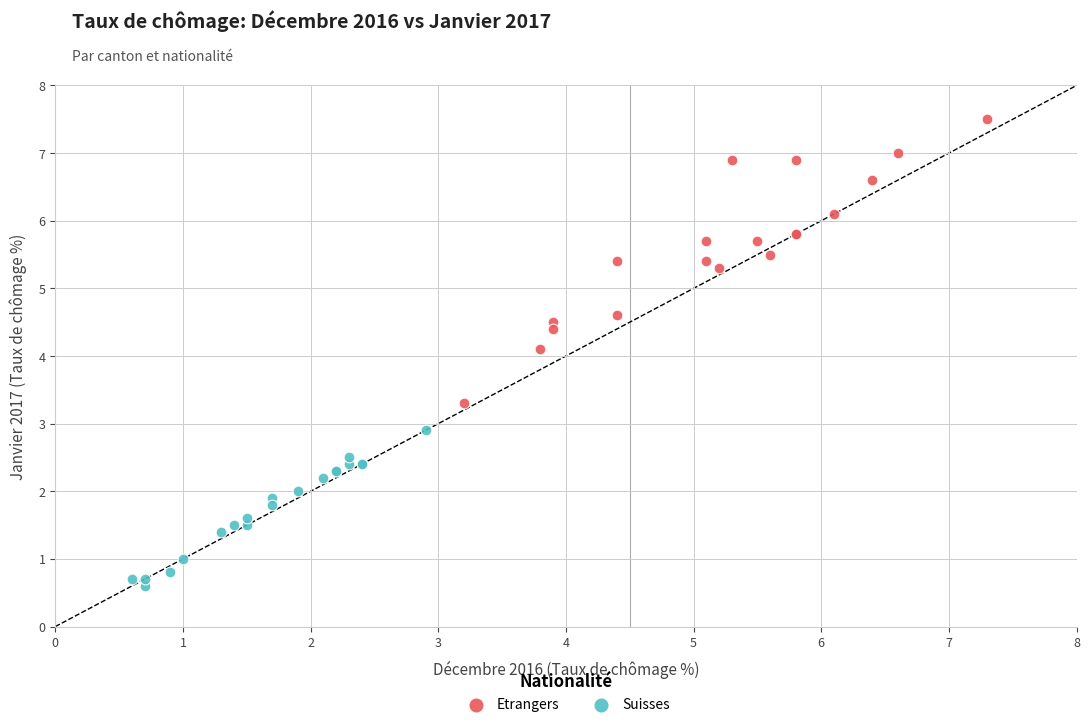

Which series contains the lowest Y value?

Suisses